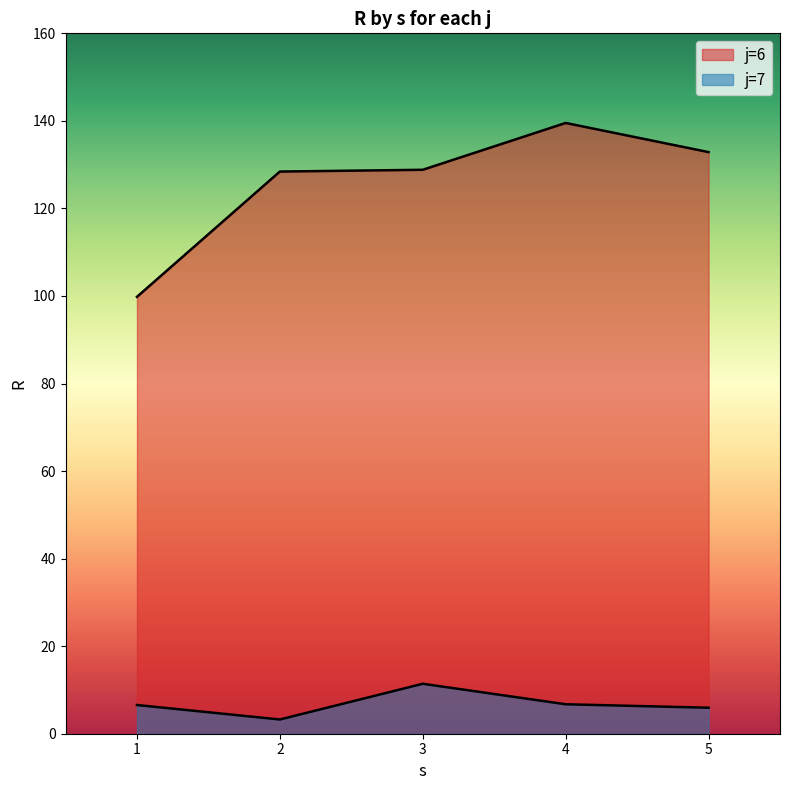

Reading left to right, transcribe all the data shown in this chart.

R: 99.8	128.4	128.8	139.5	132.9	6.6	3.2	11.4	6.7	5.9
s: 1.0	2.0	3.0	4.0	5.0	1.0	2.0	3.0	4.0	5.0